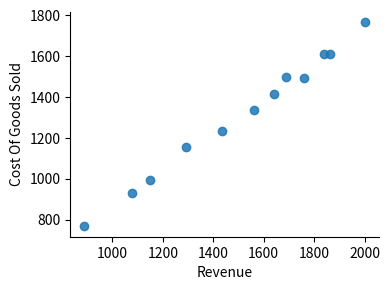

What Y value in the scatter plot is closest to 1267?

1236.1